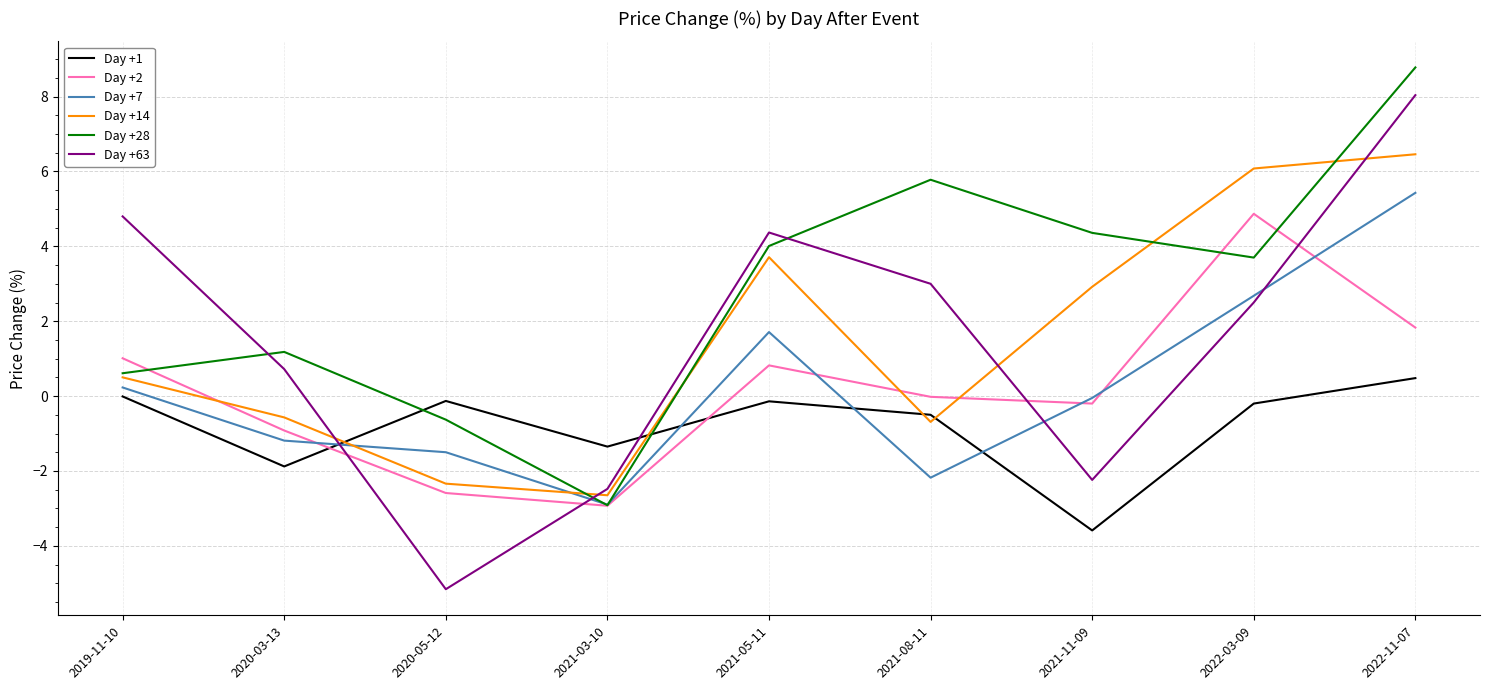

Which series has the largest total across all categories?

Day +28